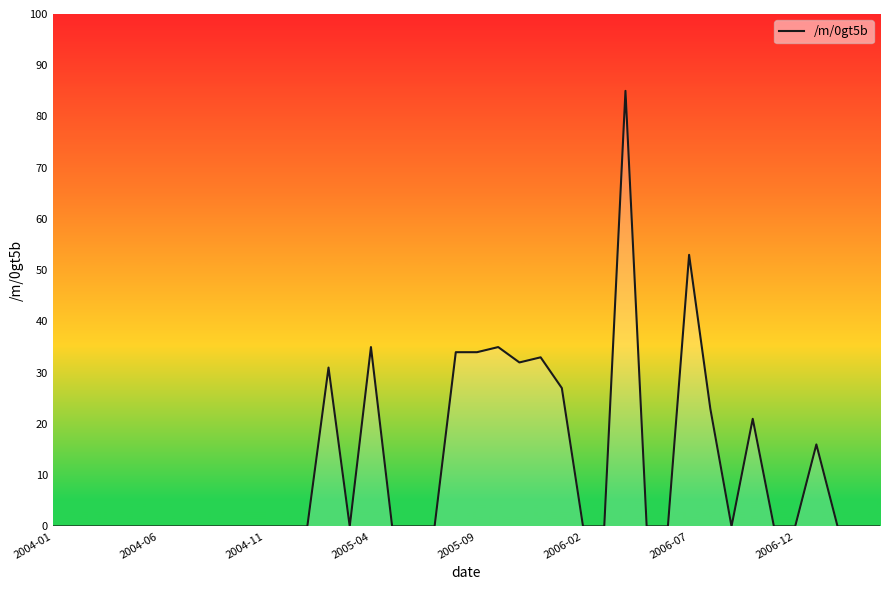

How many lines are shown in the chart?

1